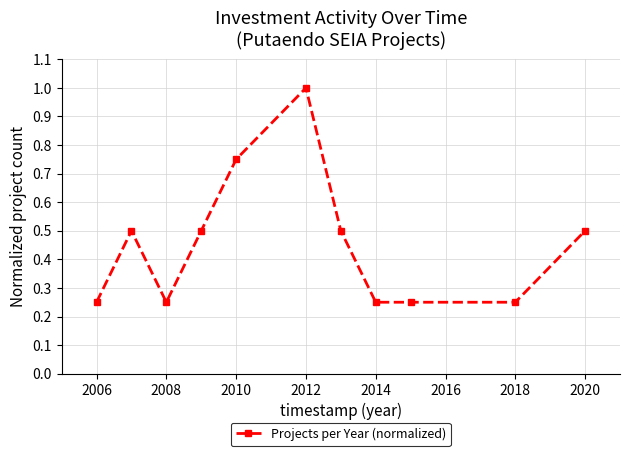

What is the greatest value displayed?

1.0